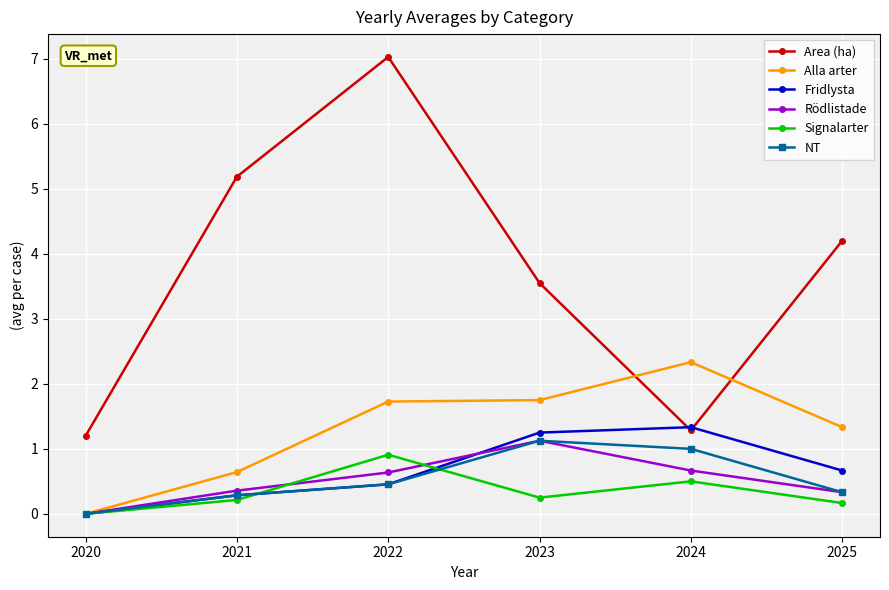

What is the difference between the maximum and minimum values in the Fridlysta series?

1.3